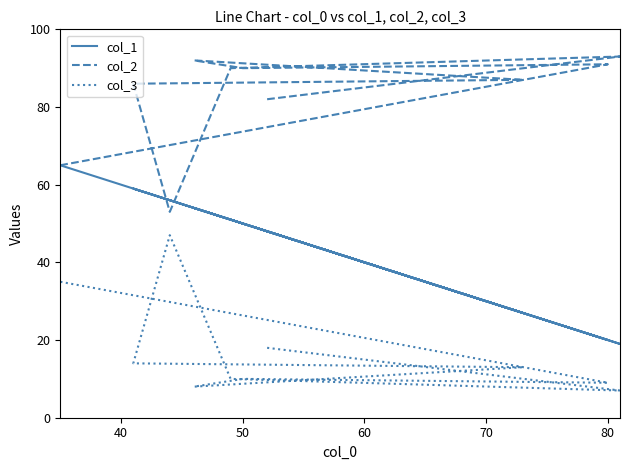

What is the total value across all series at 50?

151